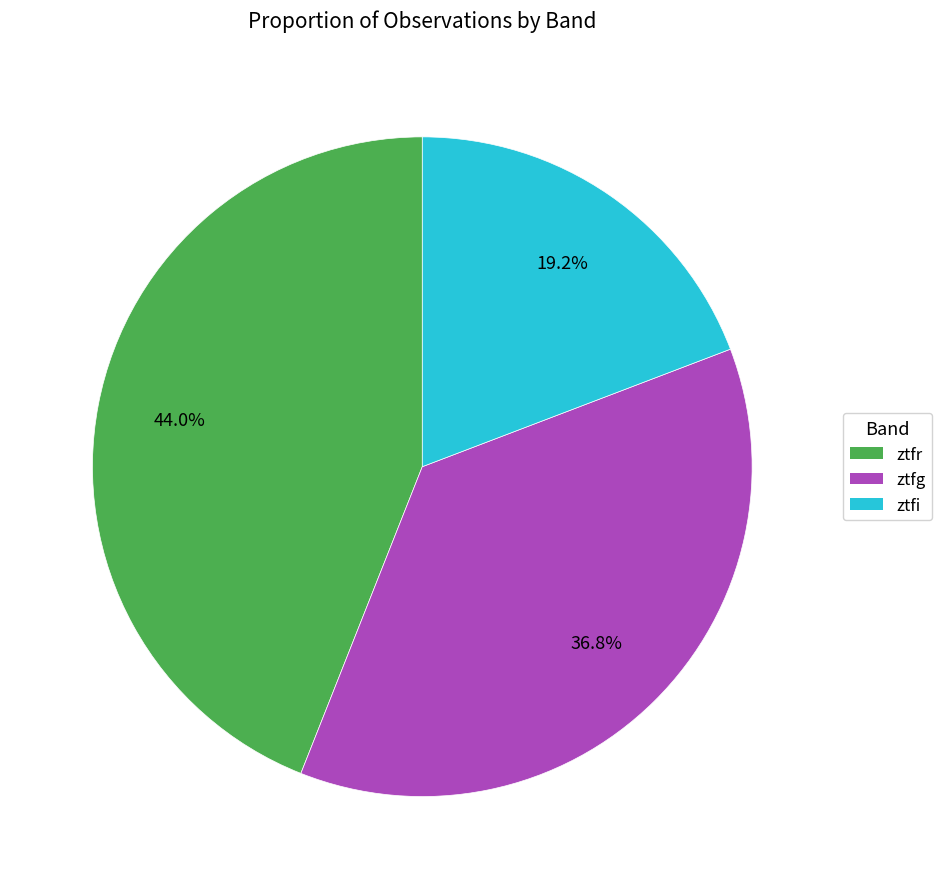

To the nearest percent, what is the combined percentage of ztfg and ztfr?

81%